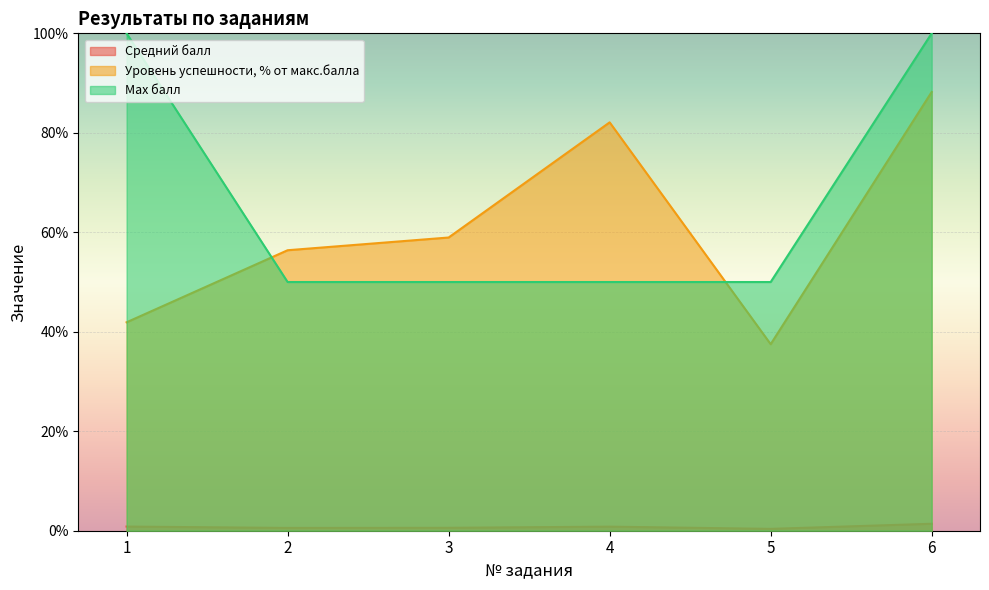

Reading left to right, transcribe all the data shown in this chart.

Средний балл: 1=0.8	2=0.6	3=0.6	4=0.8	5=0.4	6=1.4
Уровень успешности, % от макс.балла: 1=41.9	2=56.4	3=58.9	4=82.1	5=37.5	6=88.2
Max балл: 1=100.0	2=50.0	3=50.0	4=50.0	5=50.0	6=100.0